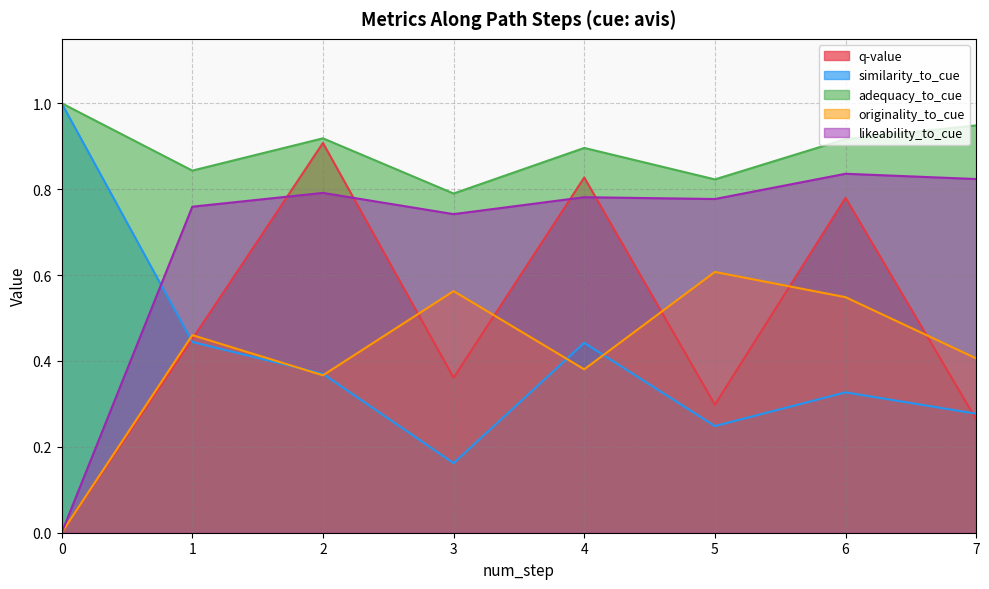

List the series in order of their peak value, highest first.

similarity_to_cue, adequacy_to_cue, q-value, likeability_to_cue, originality_to_cue